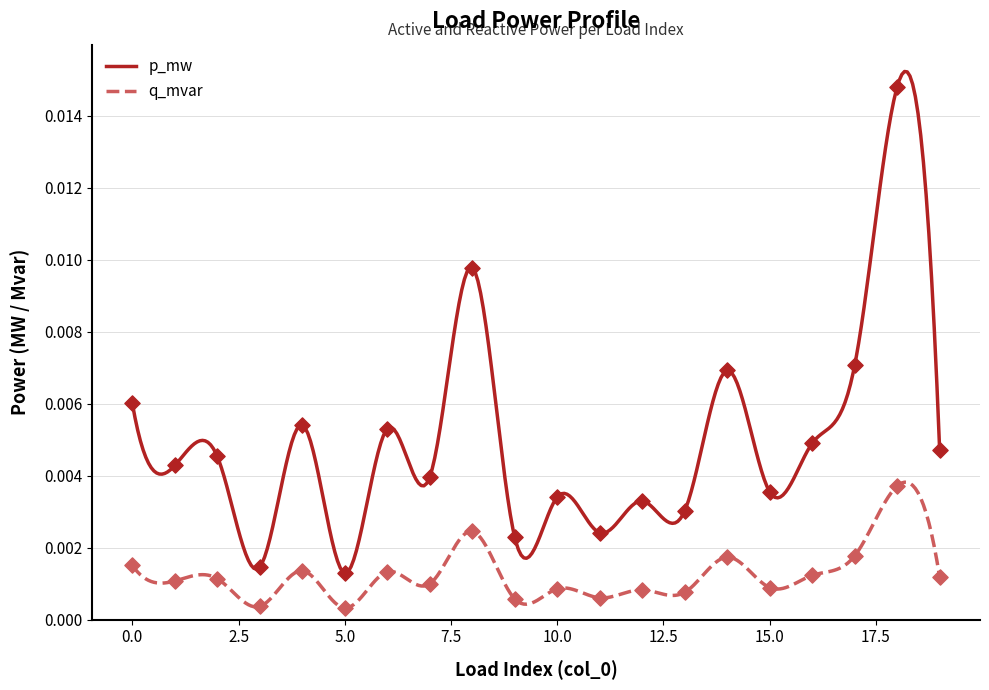

Is the value of q_mvar at 11 greater than the value of p_mw at 13?

Yes